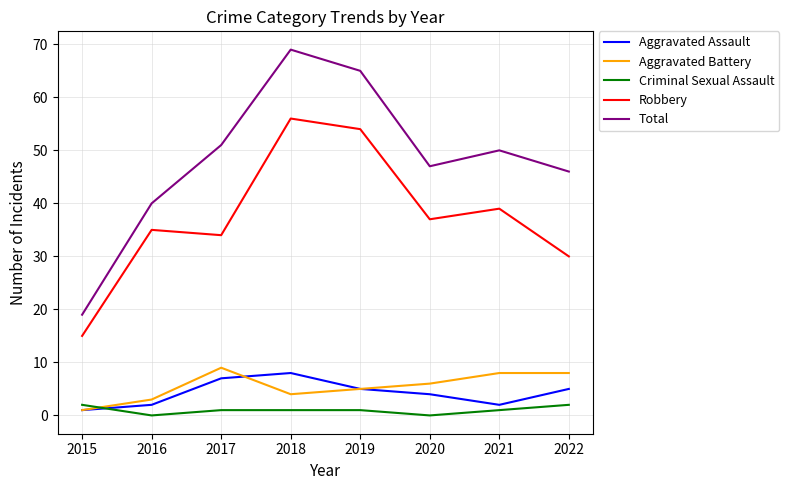

Which series has the largest total across all categories?

Total